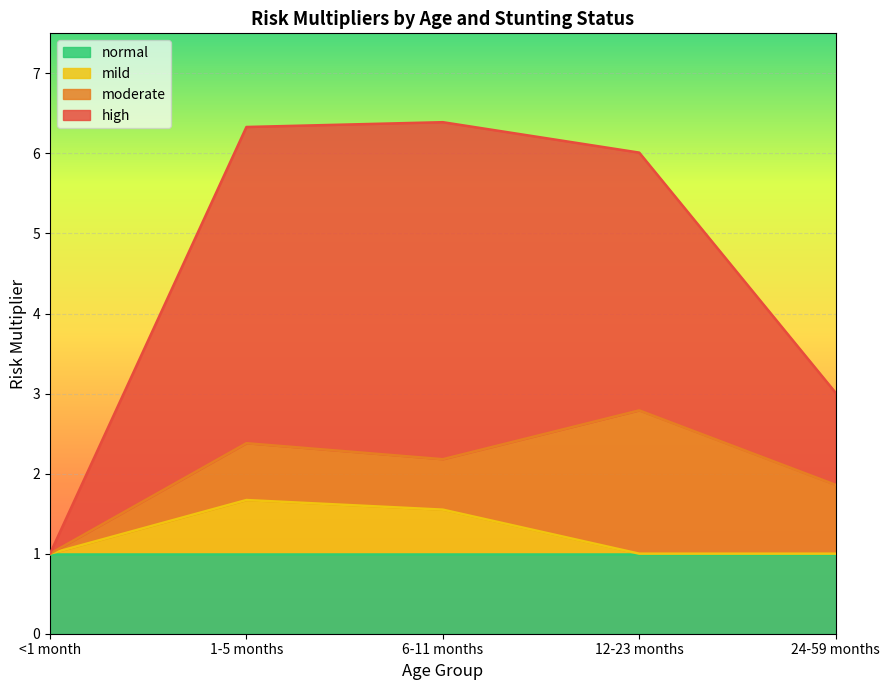

Which has a higher value, <1 month or 1-5 months?

1-5 months